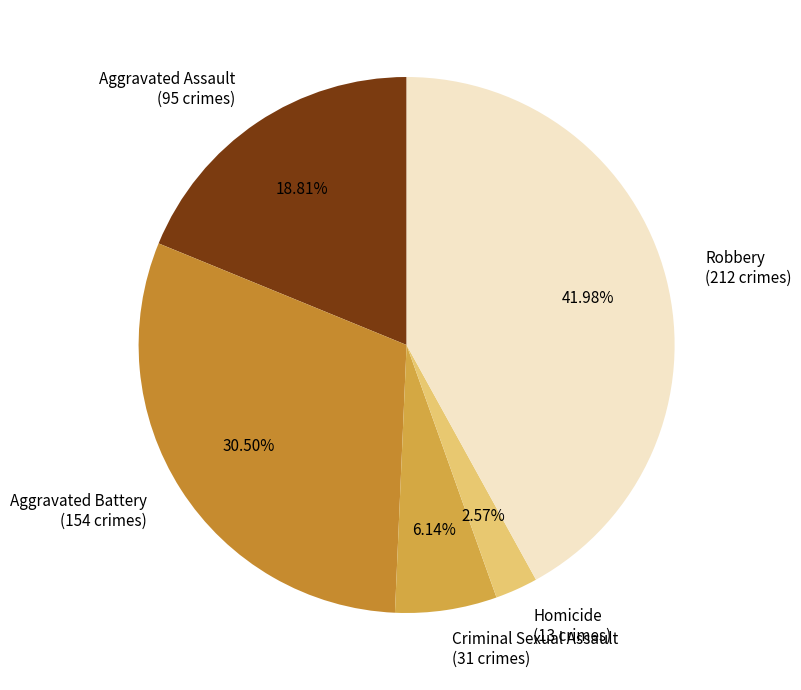

Between Aggravated Battery (154 crimes) and Robbery (212 crimes), which is larger?

Robbery (212 crimes)